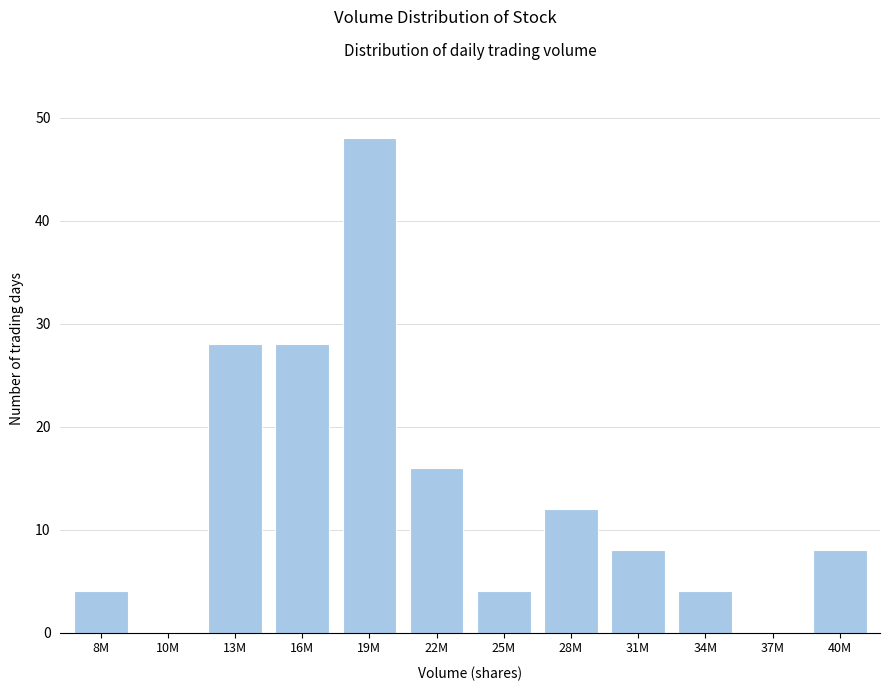

Reading left to right, extract all data points from this chart.

8M=4	10M=0	13M=28	16M=28	19M=48	22M=16	25M=4	28M=12	31M=8	34M=4	37M=0	40M=8